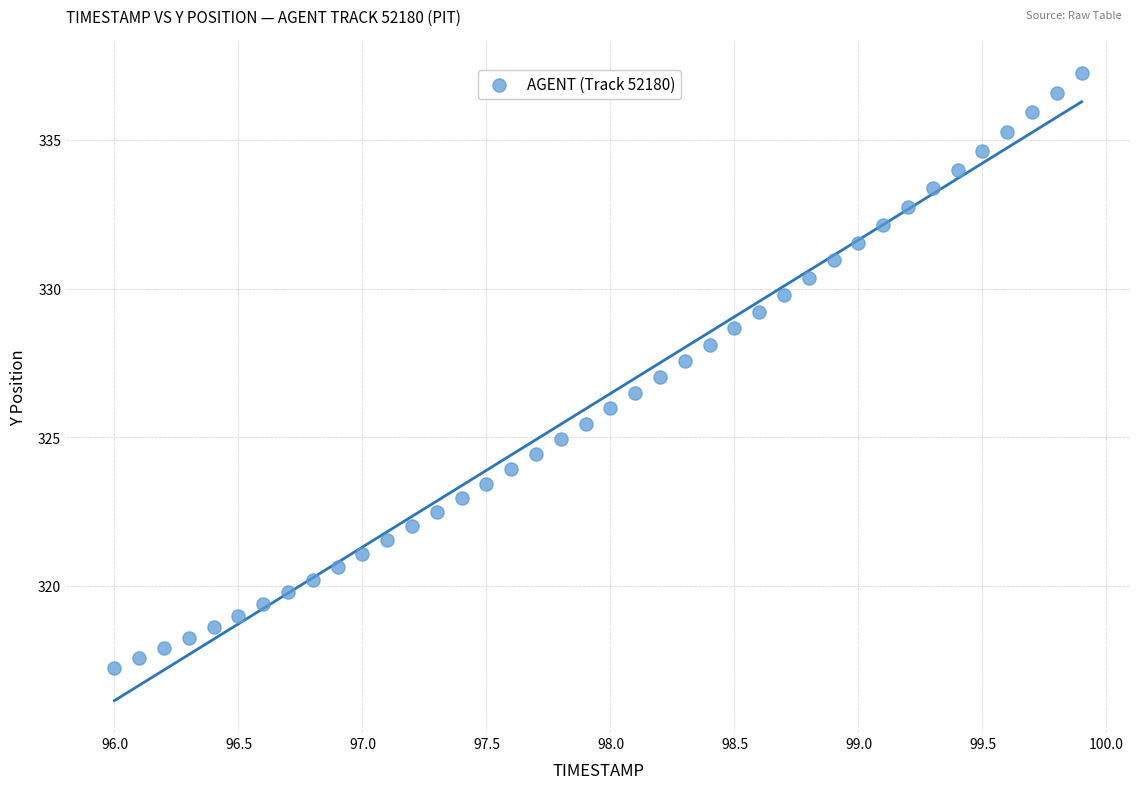

What is the range of Y values (max minus min)?

20.0